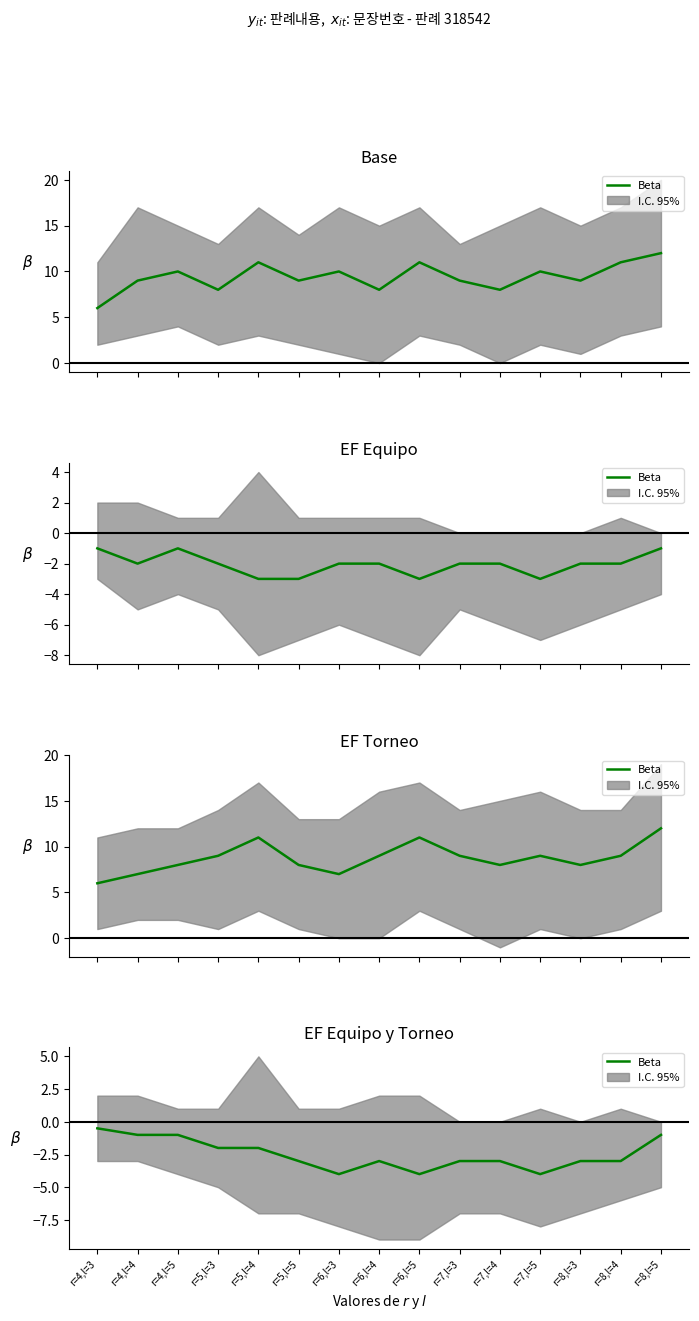

True or false: the data has more than 2 interior local peaks.

False